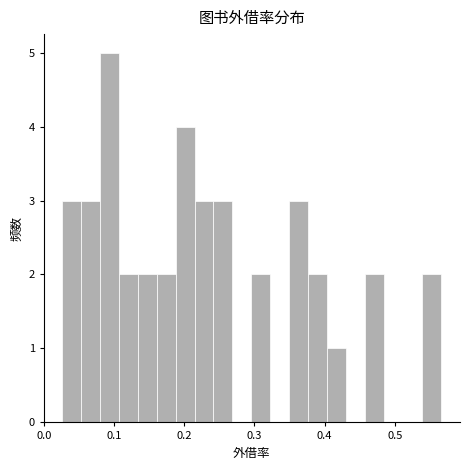

Read against the x-axis, roughly where is the centre of the tallest bar?

0.09